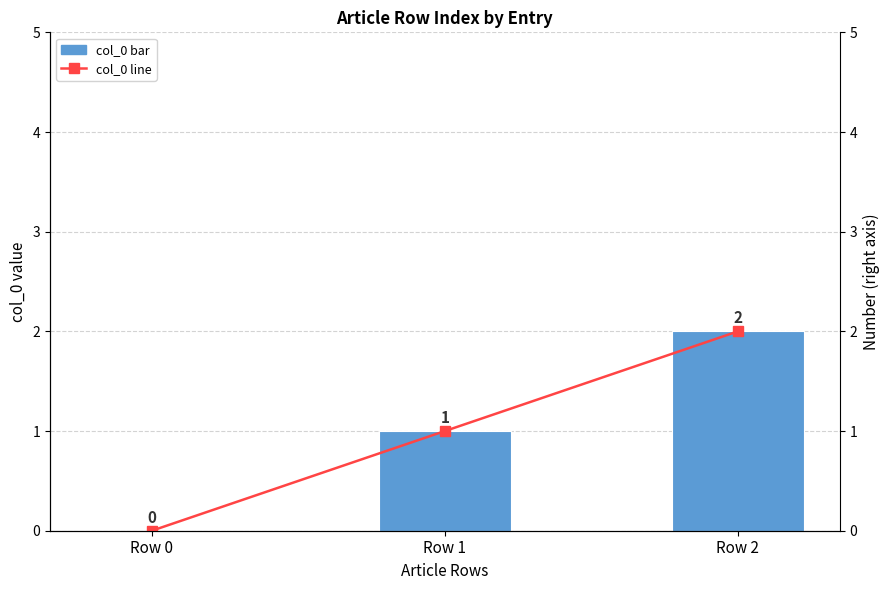

Is it true that col_0 (row index) equals 0 at Row 0?

True